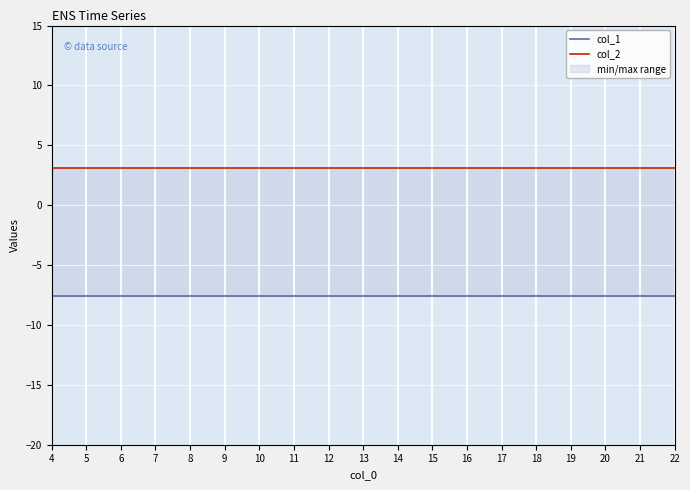

What is the average value of the col_2 series?

3.1